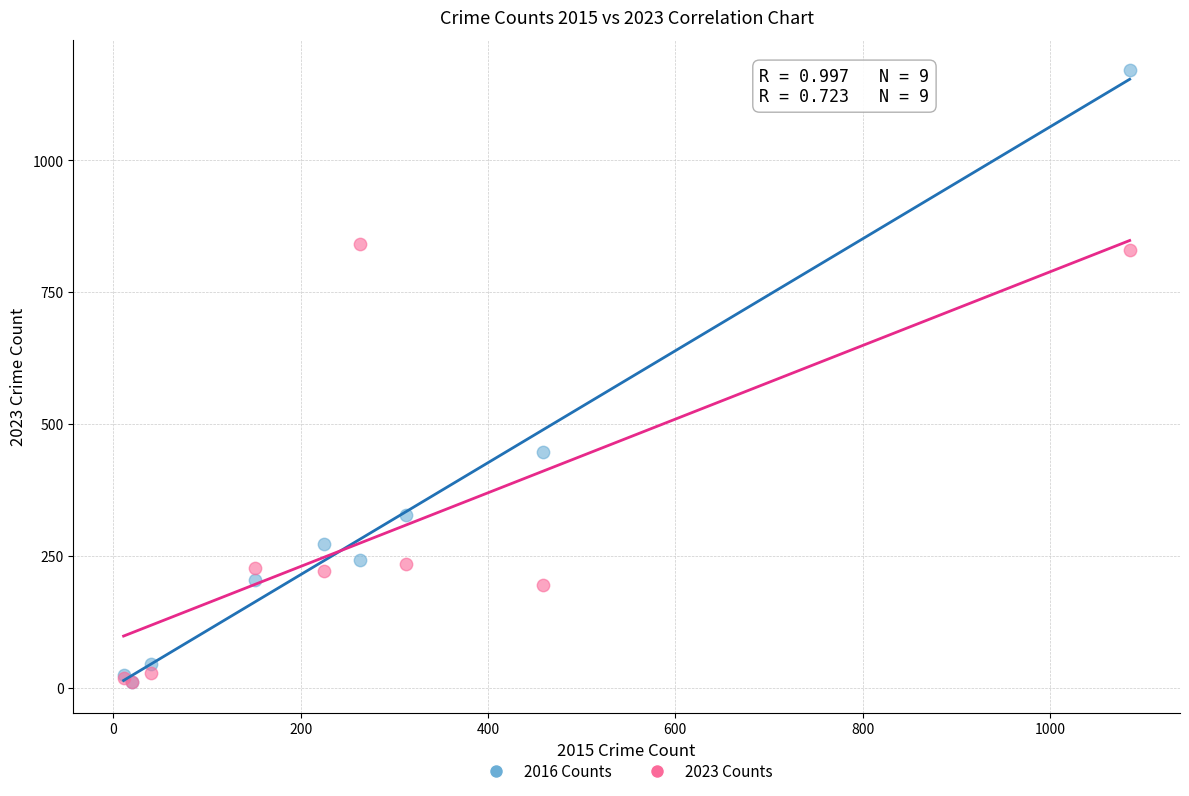

Across all series, what Y value is closest to 590?

448